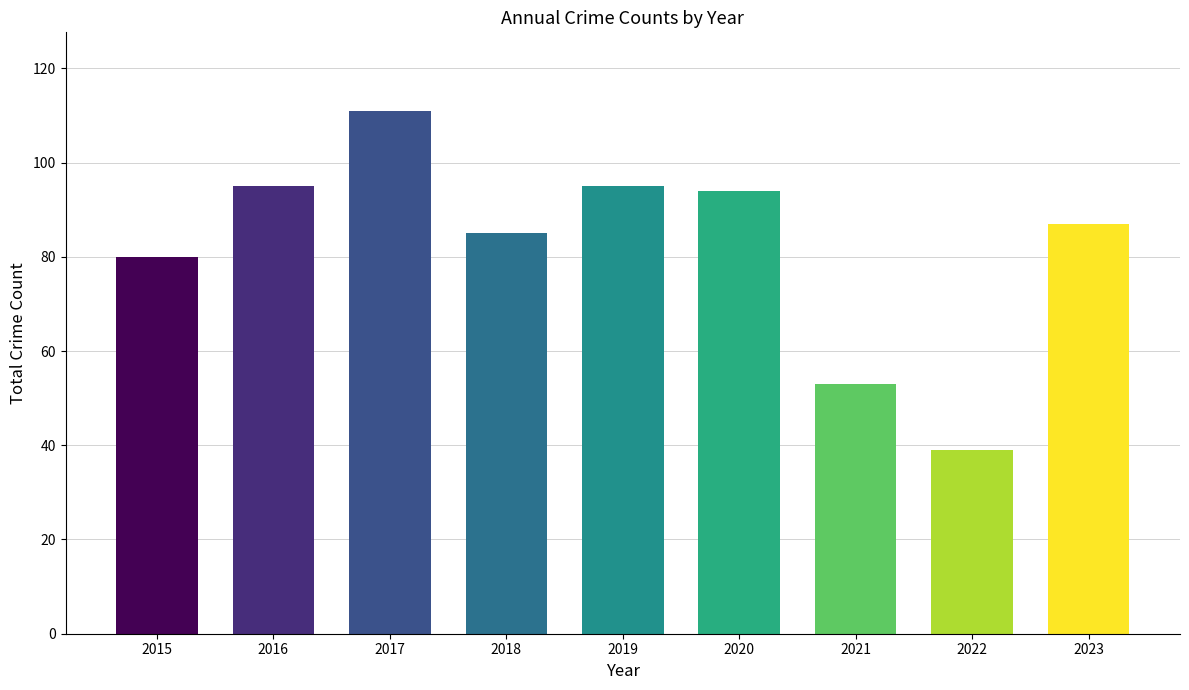

Approximately how many times larger is the value at 2015 compared to 2018?

0.9